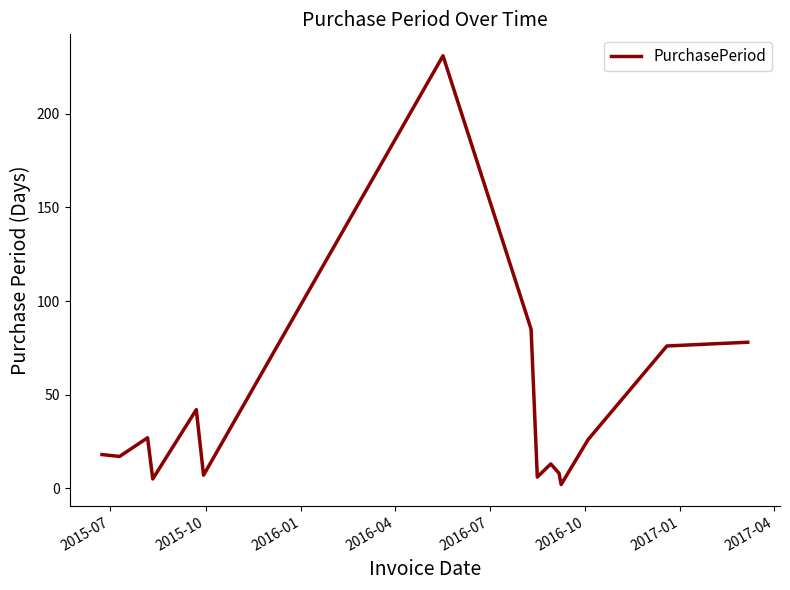

What is the greatest value displayed?

231